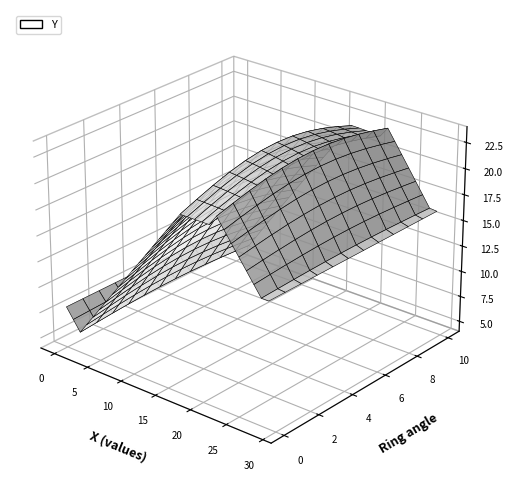

Reading right to left, extract all data points from this chart.

16=29	16=28	17=27	18=26	19=25	20=24	21=23	22=22	21=21	21=20	21=19	21=18	21=17	20=16	19=15	18=14	17=13	16=12	15=11	14=10	13=9	12=8	11=7	10=6	9=5	8=4	7=3	6=2	7=1	8=0